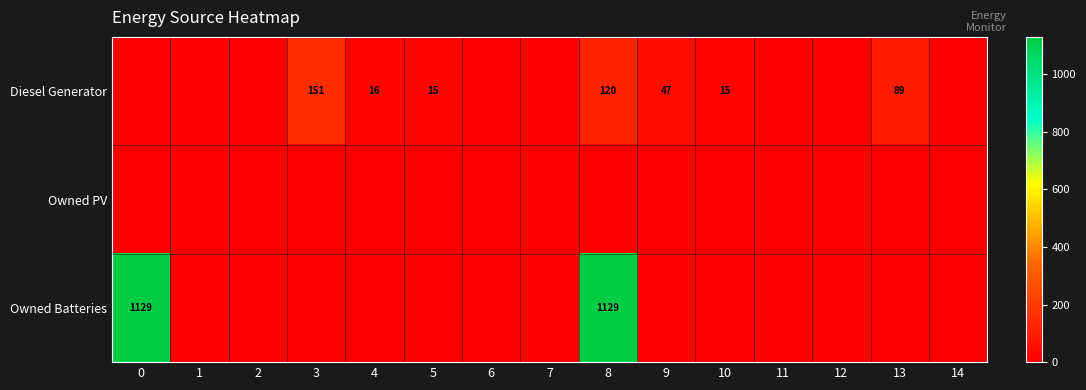

True or false: Diesel Generator has a value of 8 at 4.

False